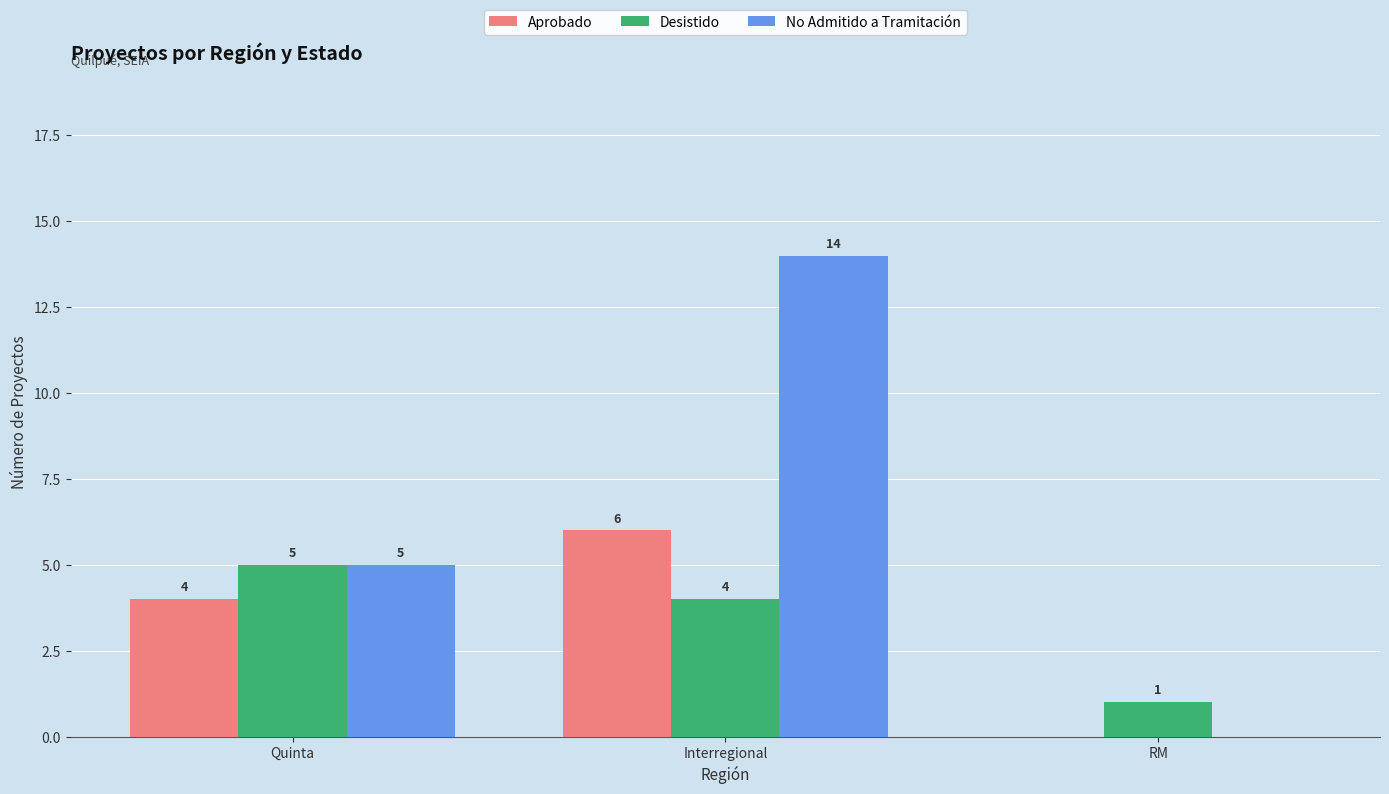

How many distinct data groups are displayed?

3